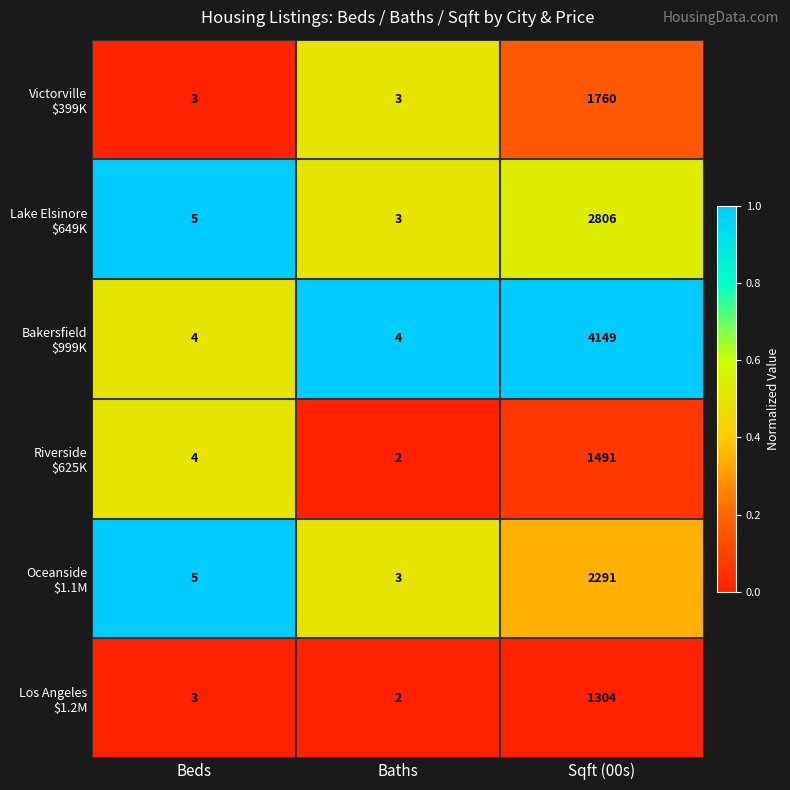

What is the greatest value displayed?

4149